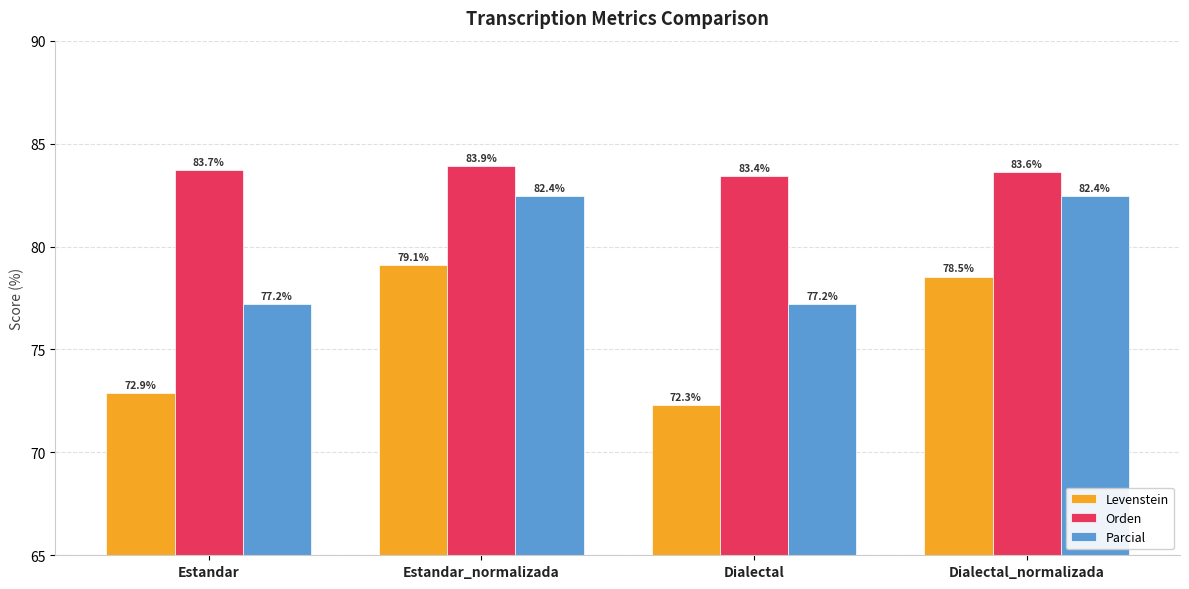

What is the label of the 3rd bar from the right?

Estandar_normalizada